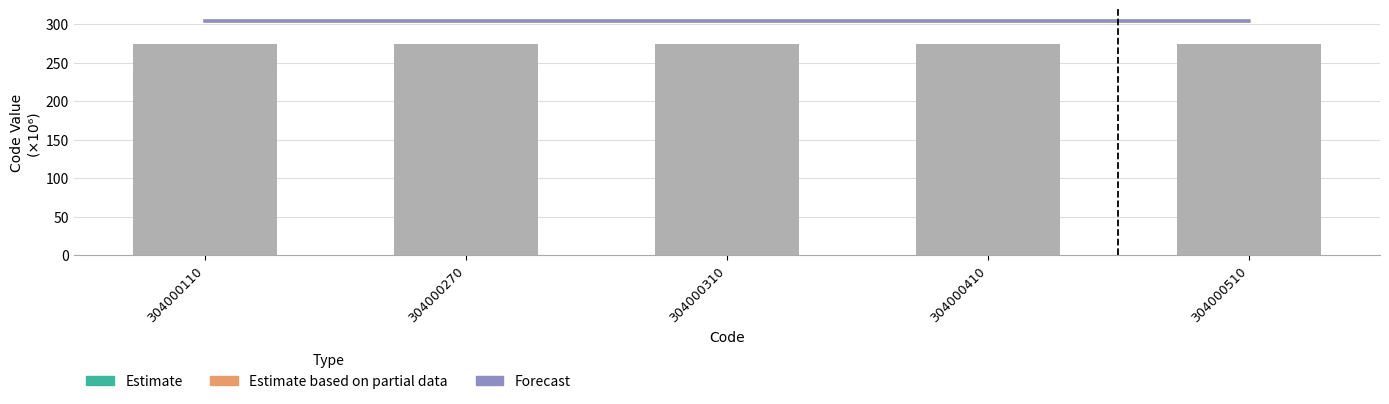

What are all the series names shown in the legend?

Estimate, Estimate based on partial data, Forecast